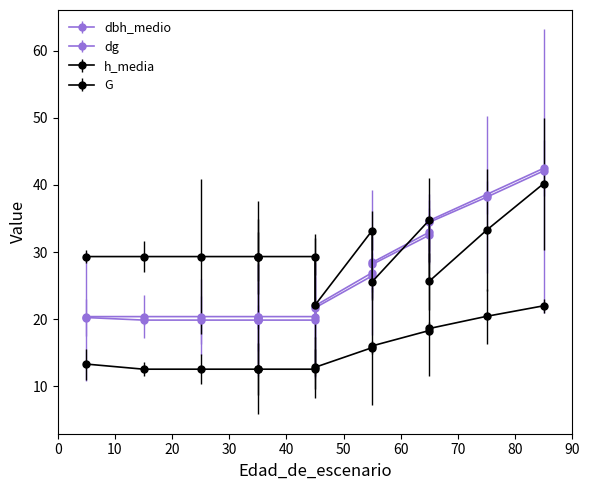

True or false: dg and h_media intersect in this chart.

False